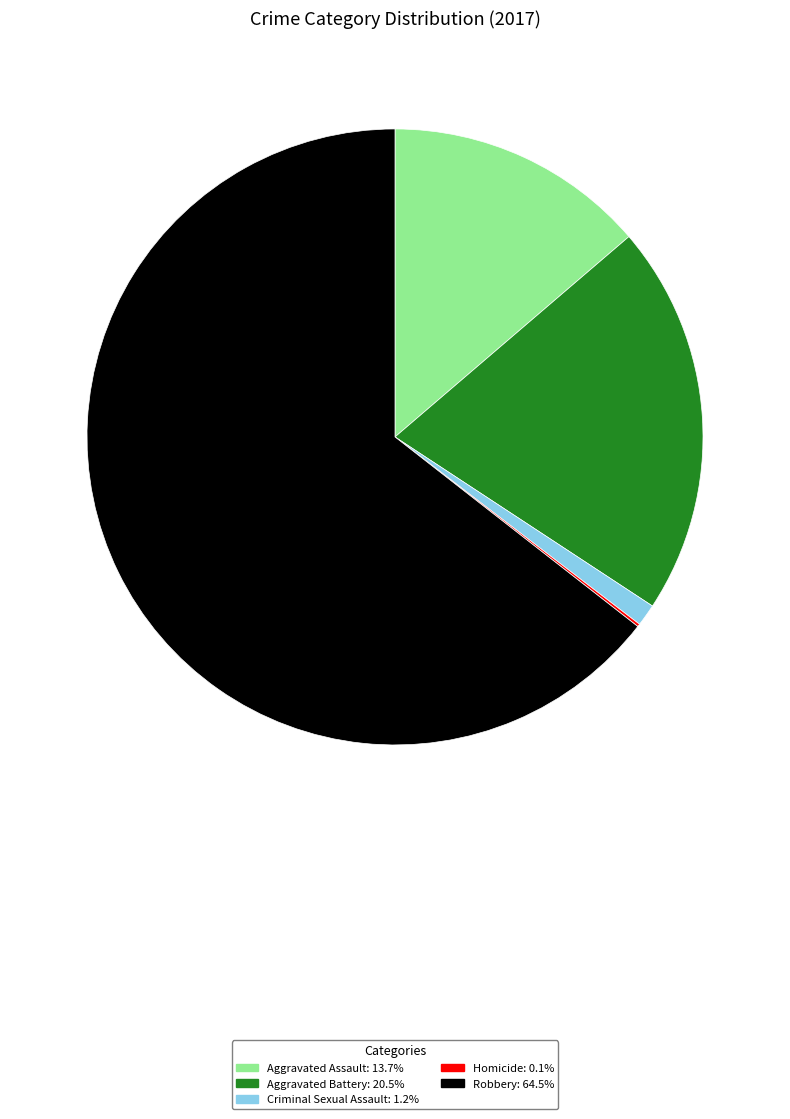

What is the majority slice?

Robbery